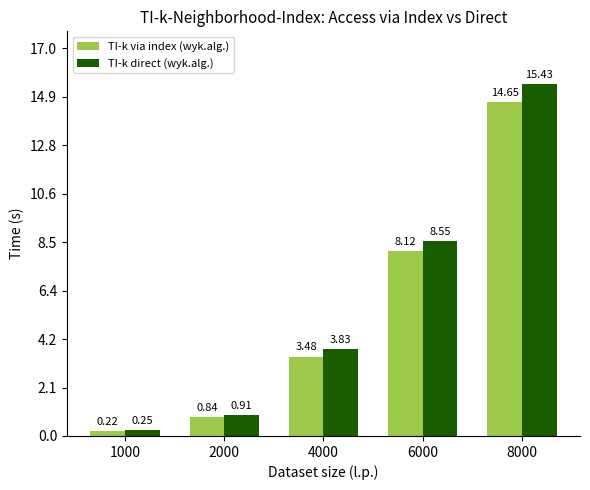

Are the bars horizontal?

No